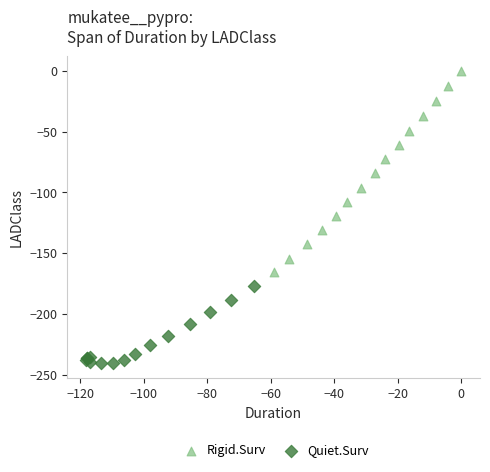

Which series reaches the maximum Y coordinate?

Rigid.Surv